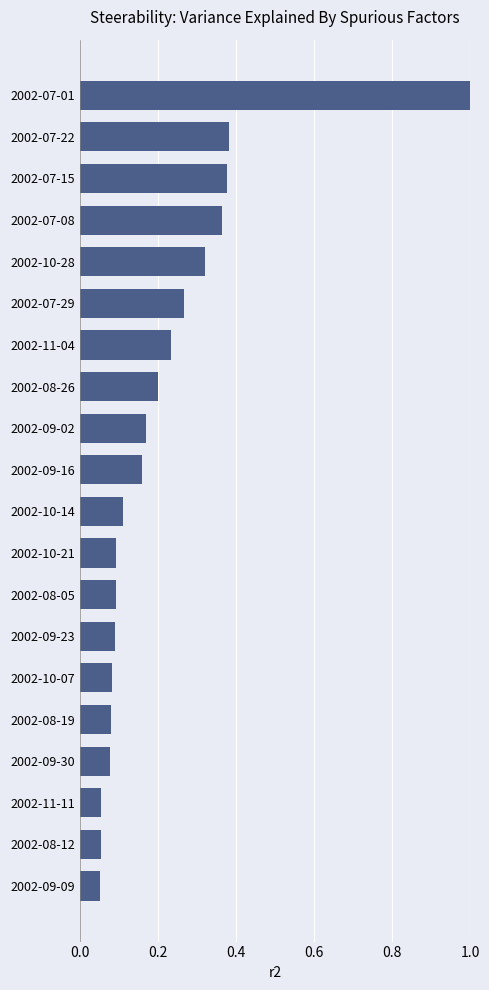

What is the sum of all values?

4.3